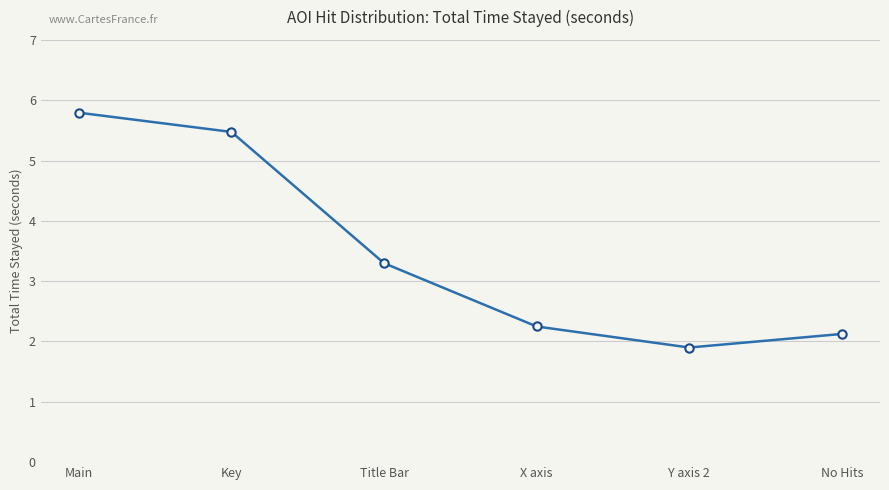

Reading left to right, extract all data points from this chart.

Main=5.8	Key=5.5	Title Bar=3.3	X axis=2.2	Y axis 2=1.9	No Hits=2.1